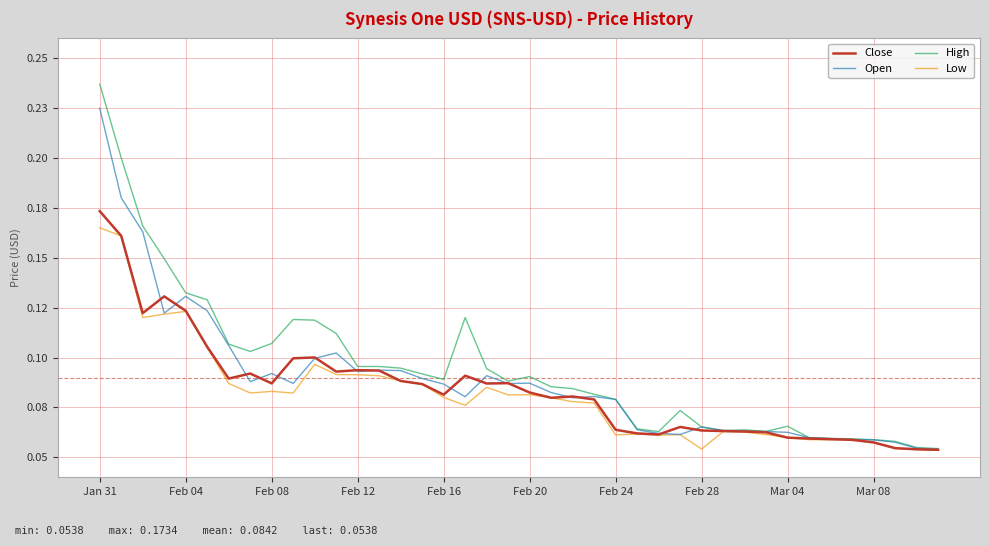

Rank the series by their maximum value, from highest to lowest.

High, Open, Close, Low